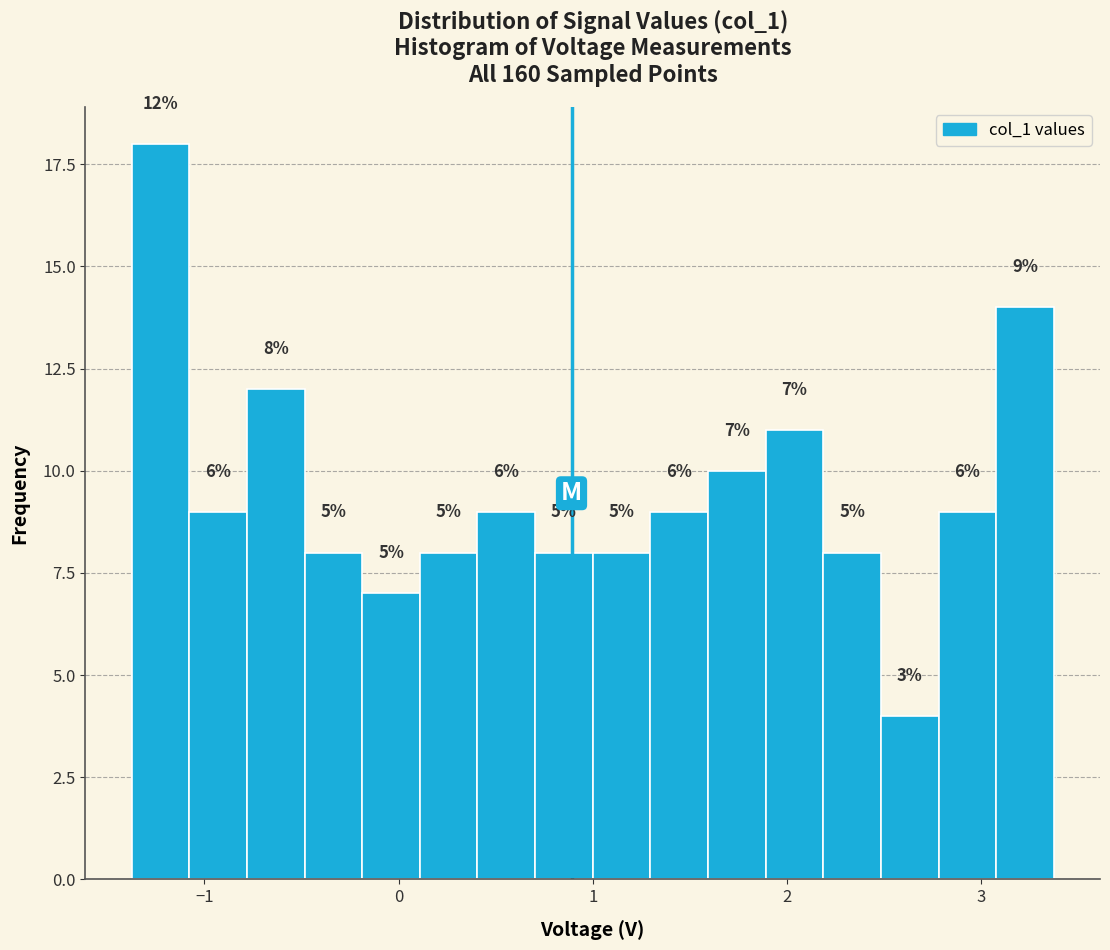

Around what value on the x-axis is the tallest bar? Give the approximate position of its centre, as read against the axis.

-1.2